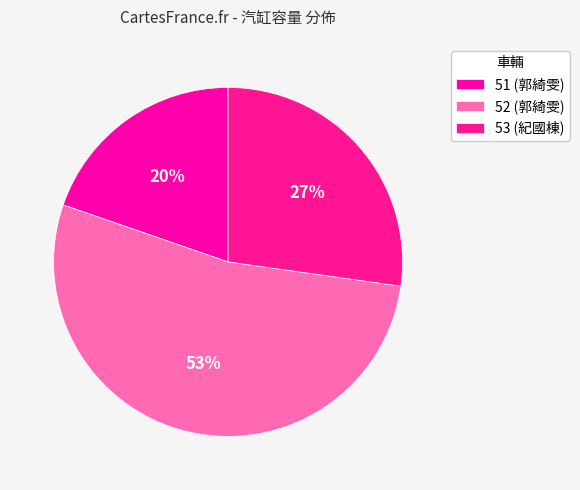

Which has a higher value, 53 (紀國棟) or 51 (郭綺雯)?

53 (紀國棟)